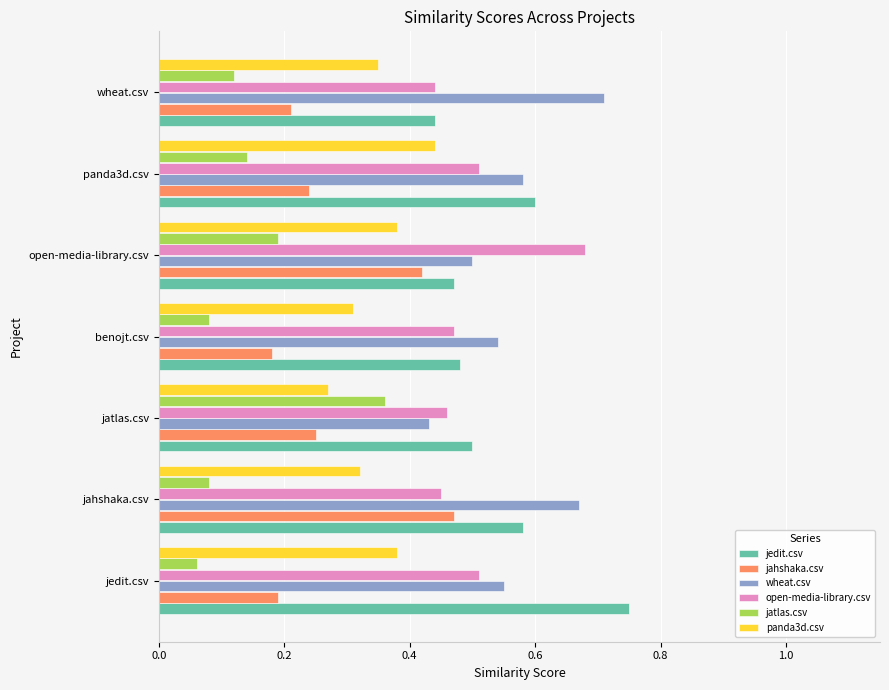

Which category has the lowest value in the panda3d.csv series?

jatlas.csv